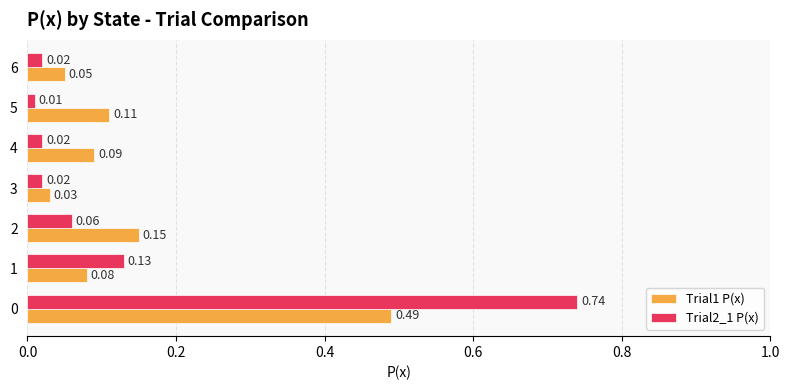

Which series has the largest range (max minus min)?

Trial2_1 P(x)